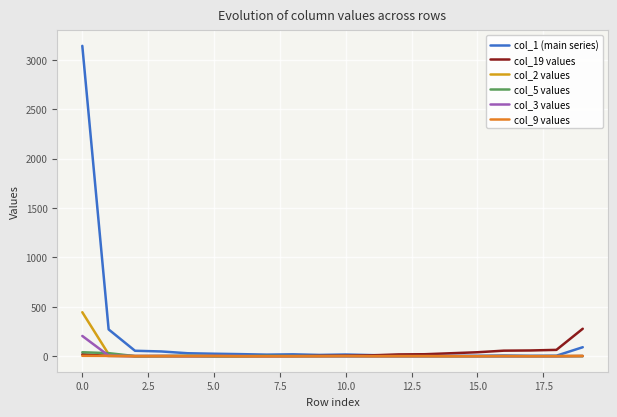

Which series has the widest spread of values?

col_1 (main series)